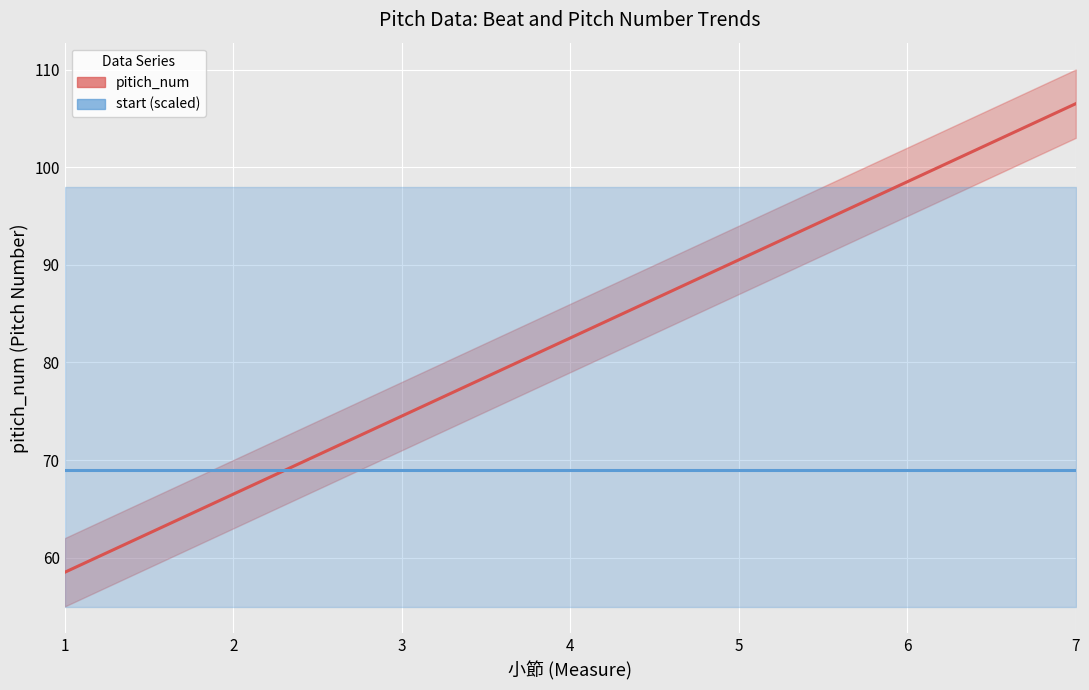

Is this an area chart (filled region under the line)?

No